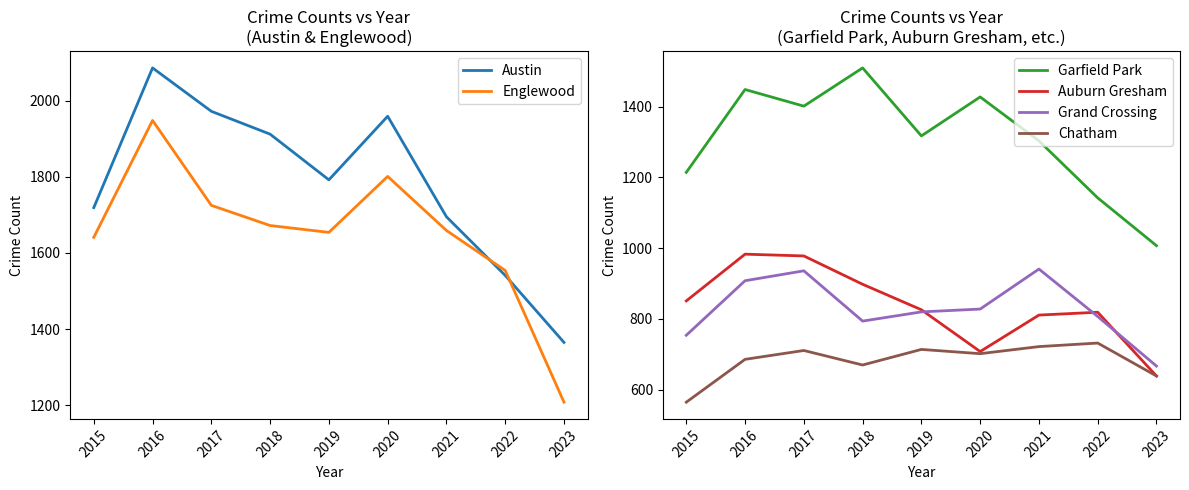

True or false: Englewood has more than 2 points higher than both neighbors.

False